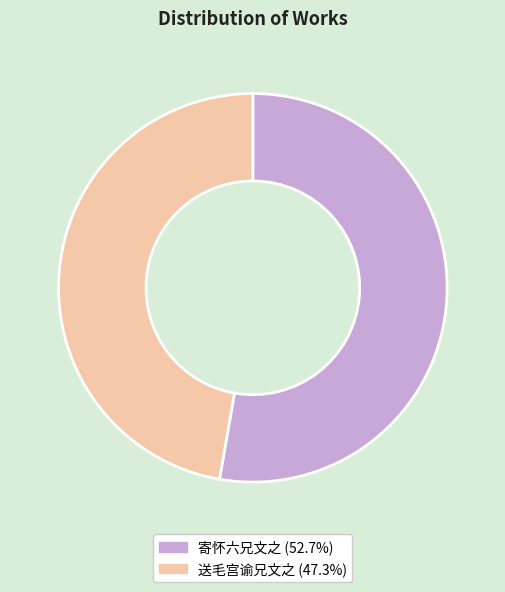

How many segments does this pie chart have?

2